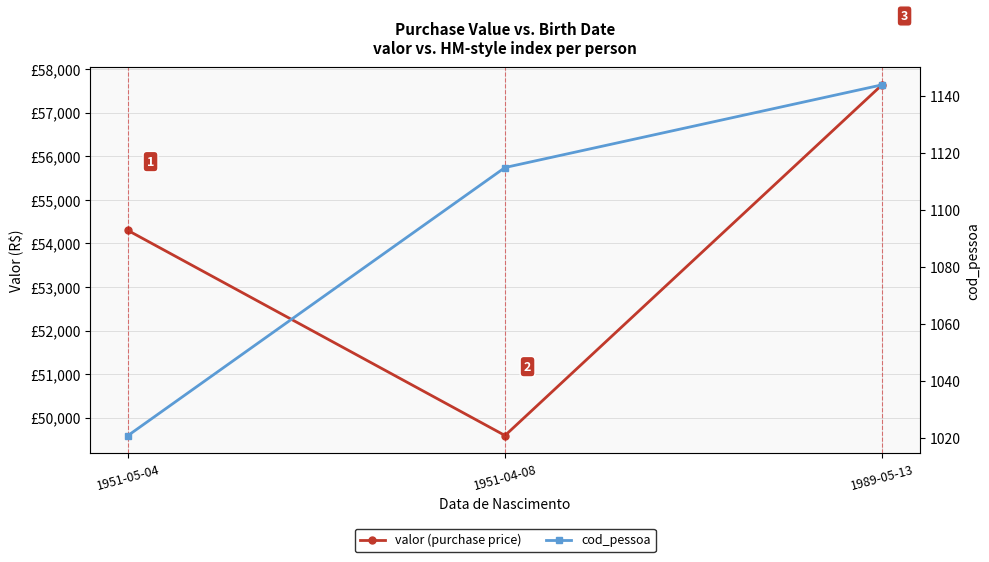

What is the difference between the maximum and minimum values in the valor (purchase price) series?

8050